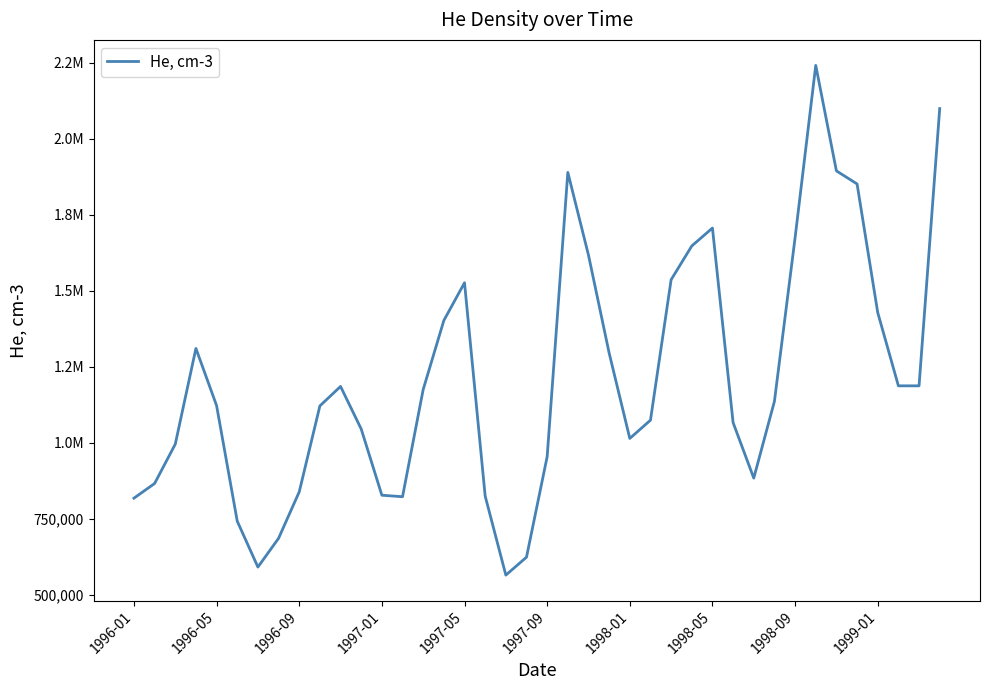

True or false: the data has more than 0 interior local peaks.

True